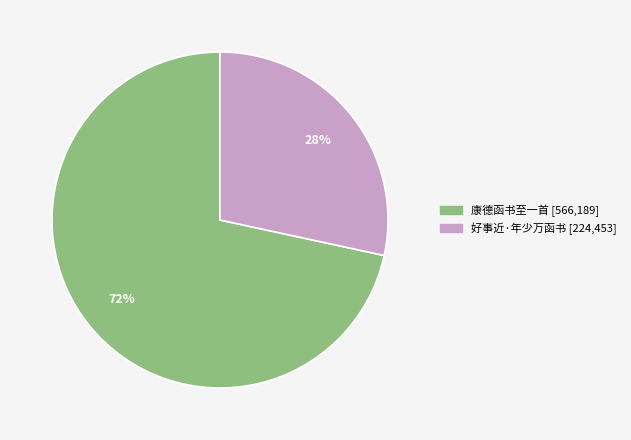

How many slices are in this pie chart?

2